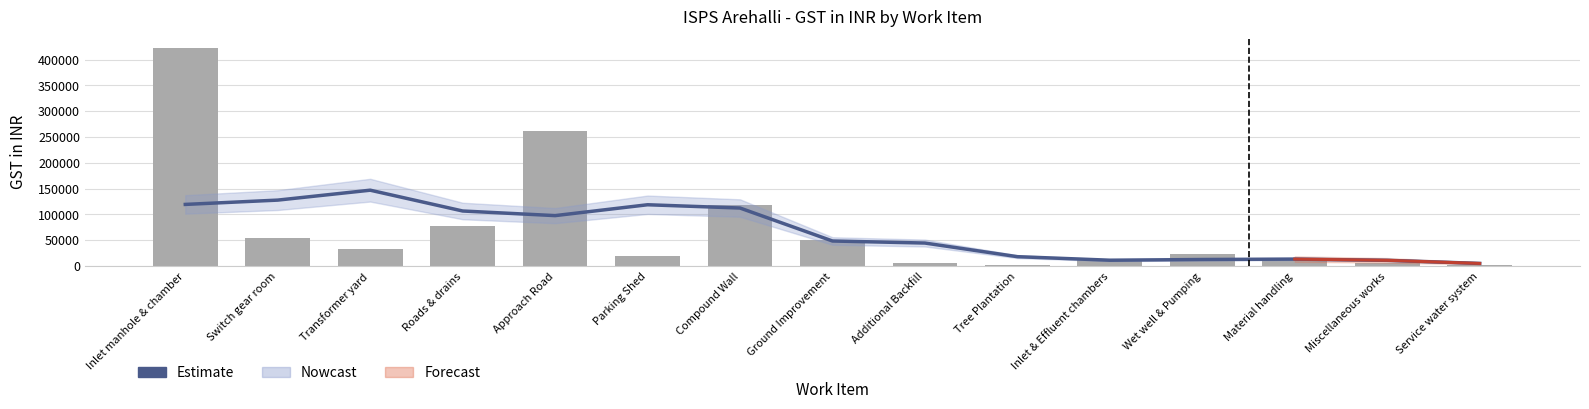

Reading right to left, what are all the values shown in this chart?

Estimate: Service water system=5100.0	Miscellaneous works=11100.0	Material handling=13500.0	Wet well & Pumping=12690.0	Inlet & Effluent chambers=11325.0	Tree Plantation=18177.0	Additional Backfill=44566.5	Ground Improvement=48541.5	Compound Wall=112383.0	Parking Shed=118737.0	Approach Road=97696.5	Roads & drains=106639.5	Transformer yard=146935.5	Switch gear room=127729.5	Inlet manhole & chamber=119380.5
GST in INR: Service water system=2400.0	Miscellaneous works=6000.0	Material handling=12000.0	Wet well & Pumping=24000.0	Inlet & Effluent chambers=12000.0	Tree Plantation=2760.0	Additional Backfill=6540.0	Ground Improvement=51408.0	Compound Wall=117558.0	Parking Shed=18660.0	Approach Road=261906.0	Roads & drains=76824.0	Transformer yard=33396.0	Switch gear room=54432.0	Inlet manhole & chamber=423090.0